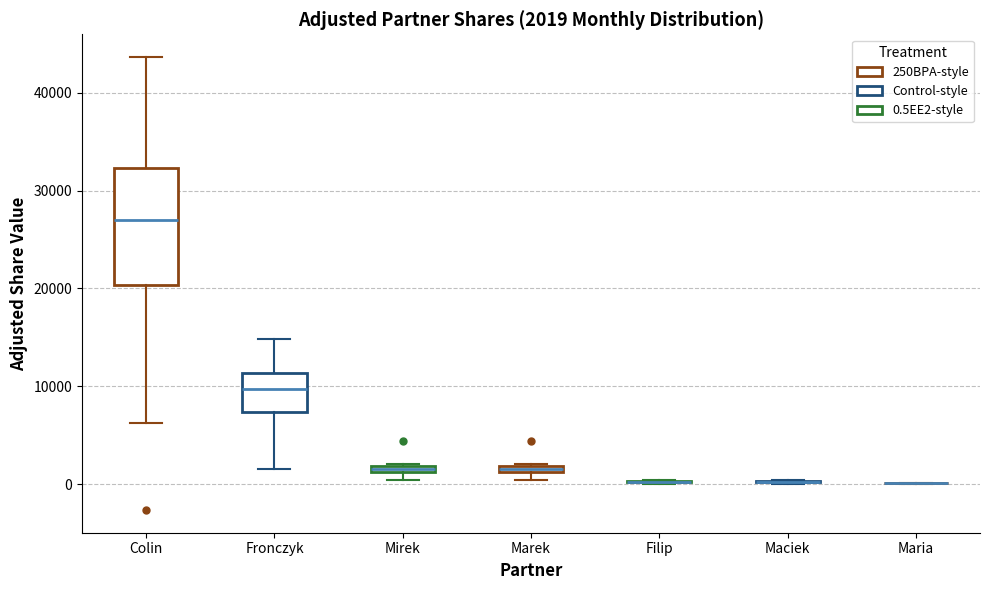

Comparing the boxes themselves (not the whiskers), which one is the tallest?

Colin